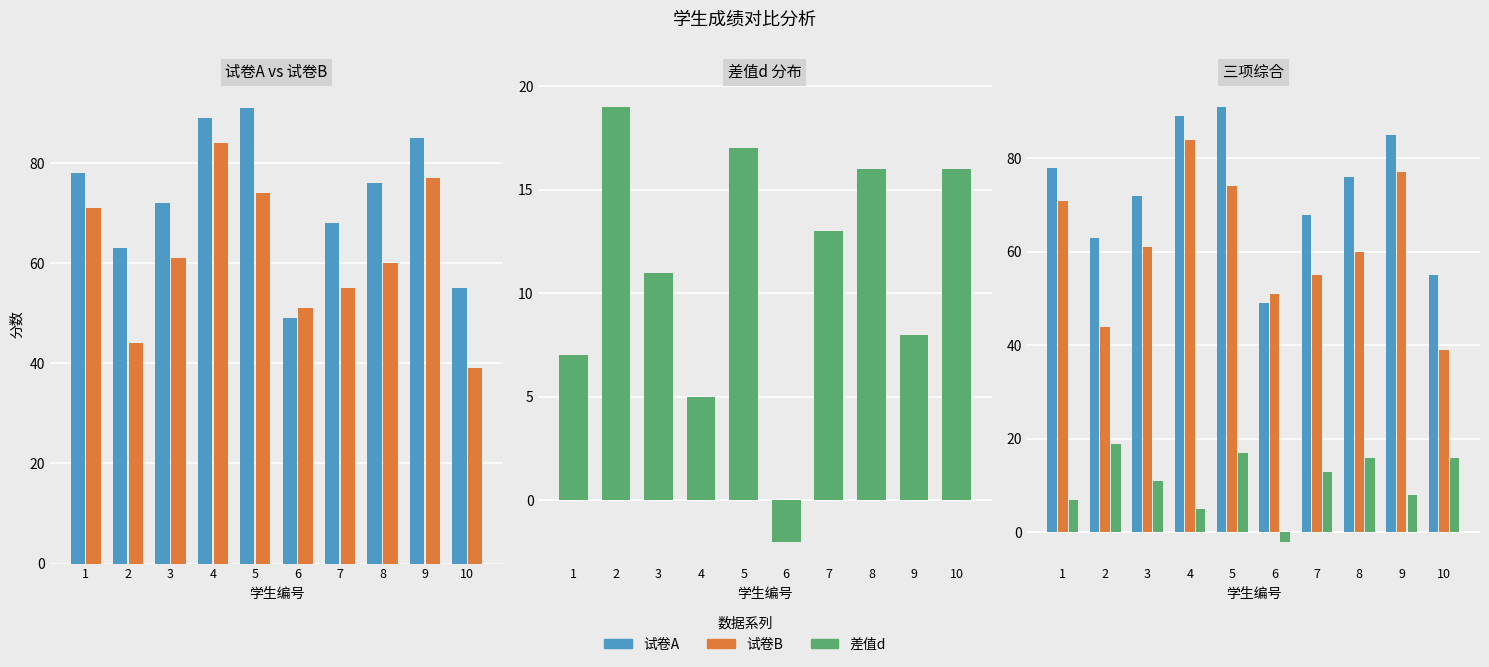

What is the average value of the 差值d series?

11